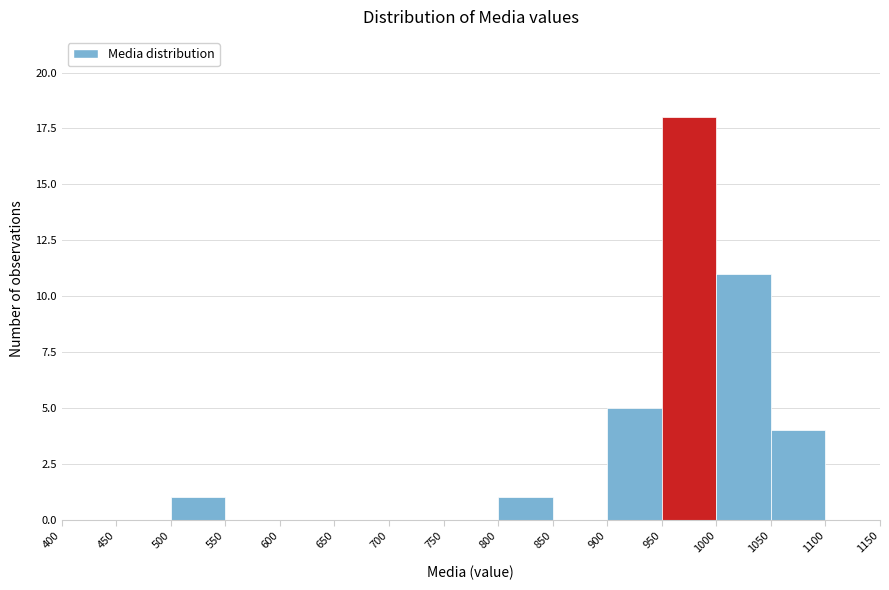

Over which range of the x-axis is the bar tallest?

950 to 1000